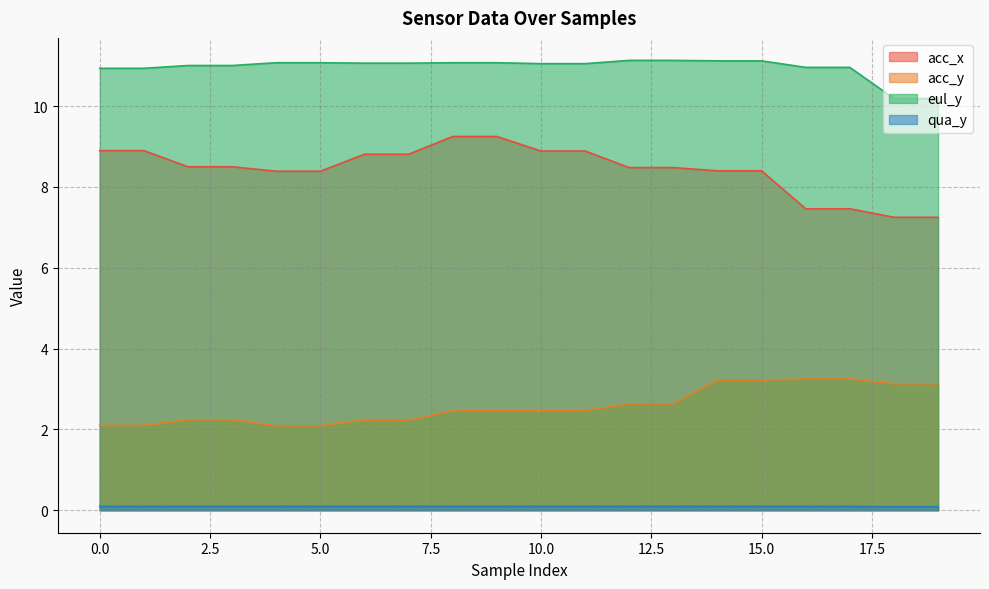

What are all the series names shown in the legend?

acc_x, acc_y, eul_y, qua_y